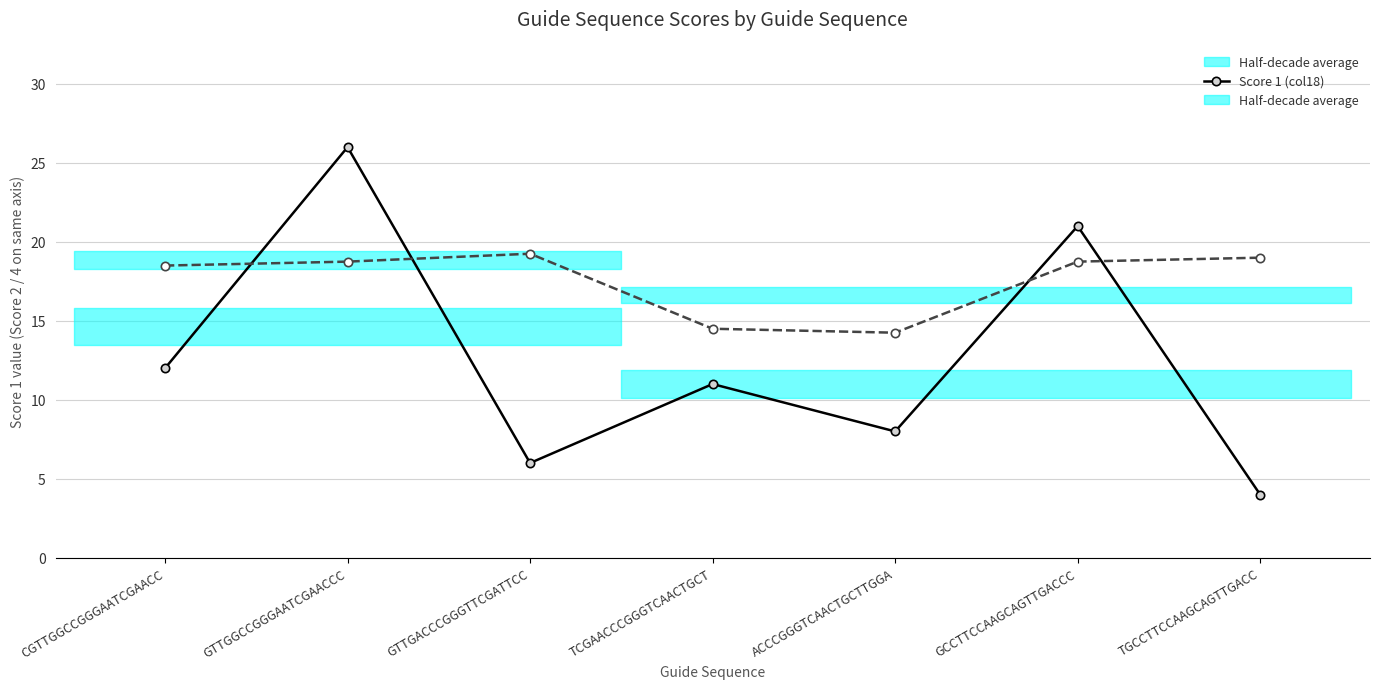

Where does the Score 1 (col18) series first go above 11?

CGTTGGCCGGGAATCGAACC